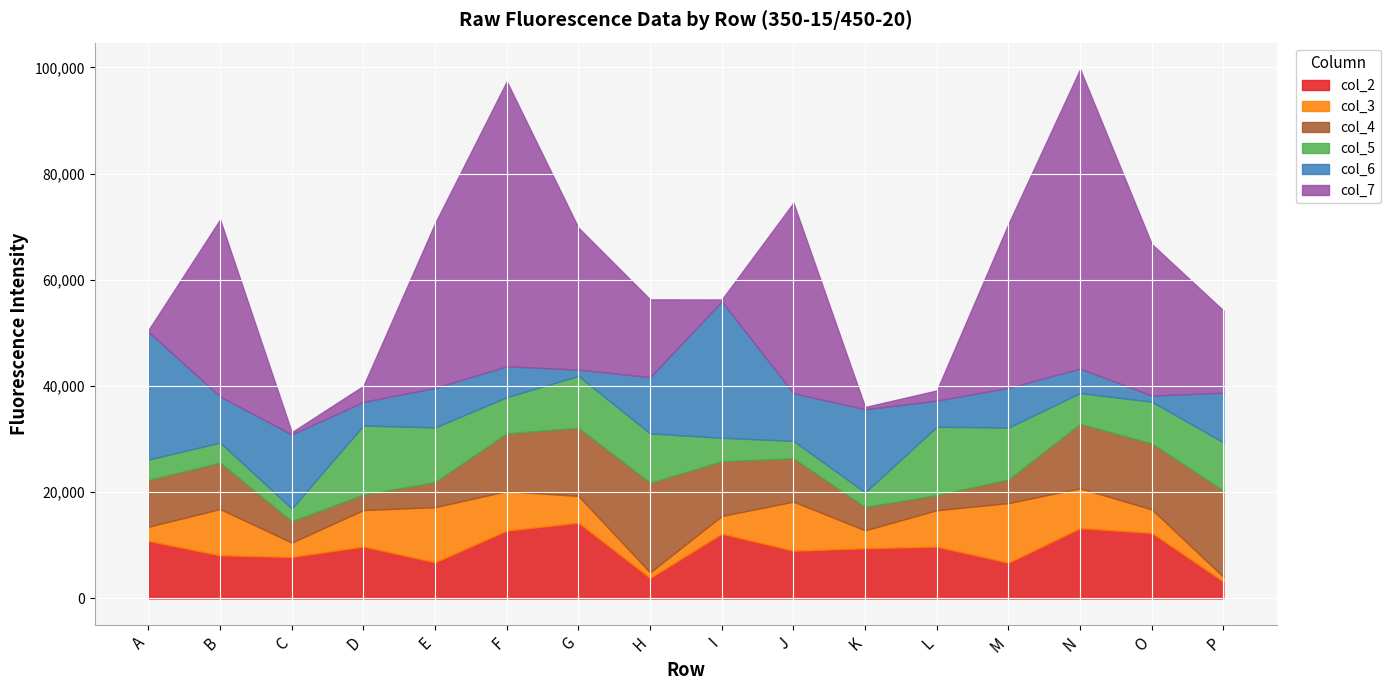

What is the approximate value of col_4 at F, to the nearest 10?

10890